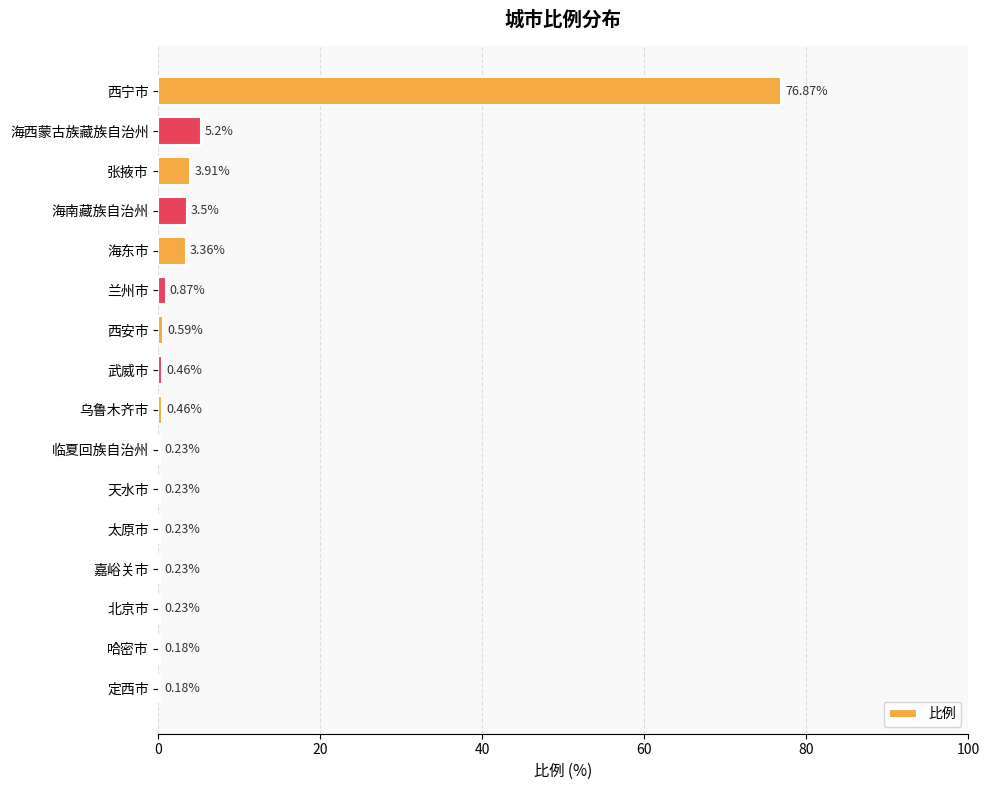

Where is the data nearest to the value 38?

海西蒙古族藏族自治州